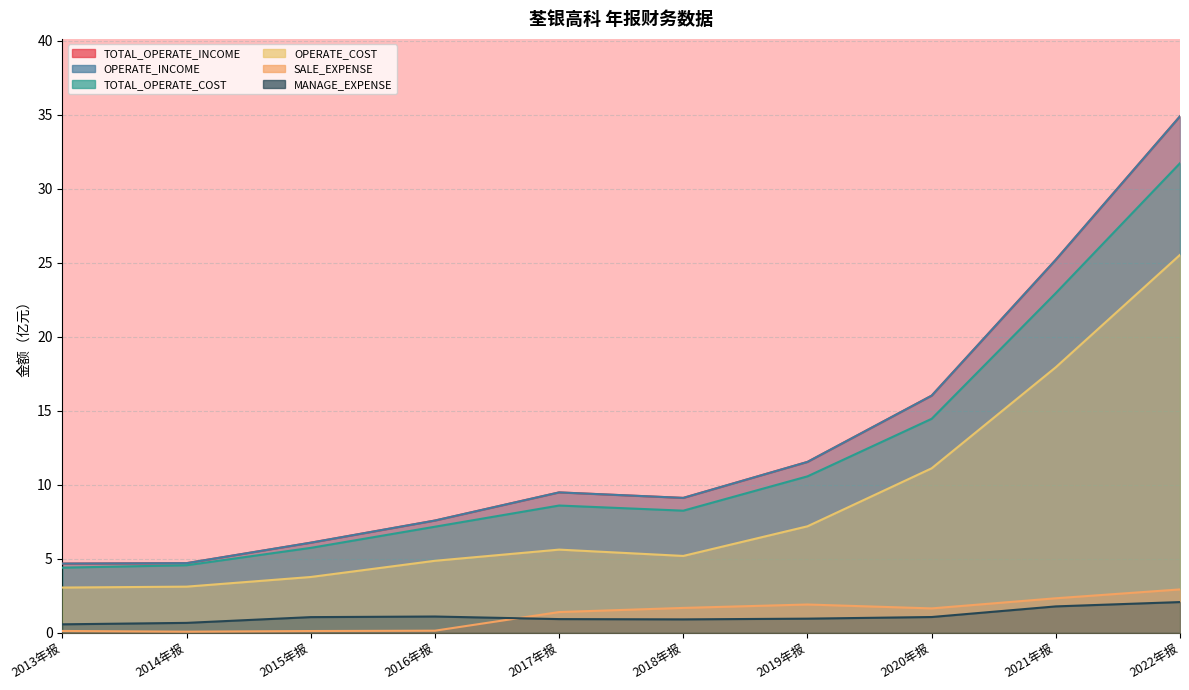

Between 2014年报 and 2013年报, which is larger?

2014年报